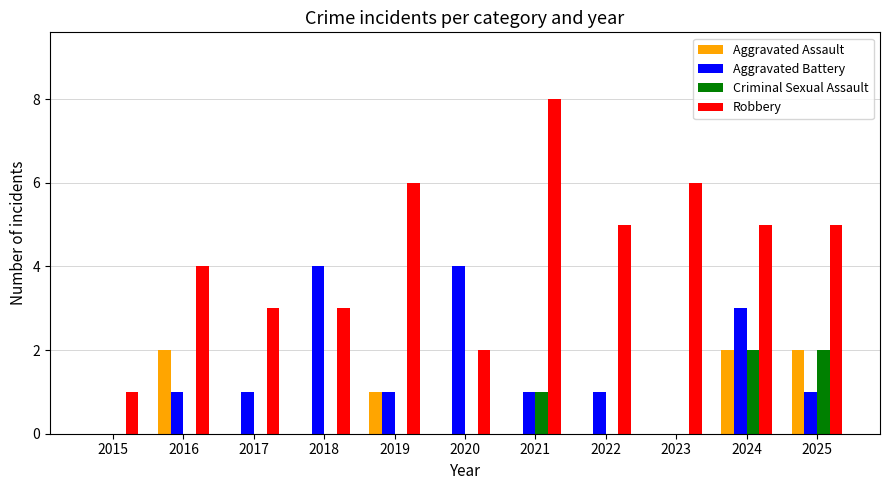

Which series has the largest total across all categories?

Robbery